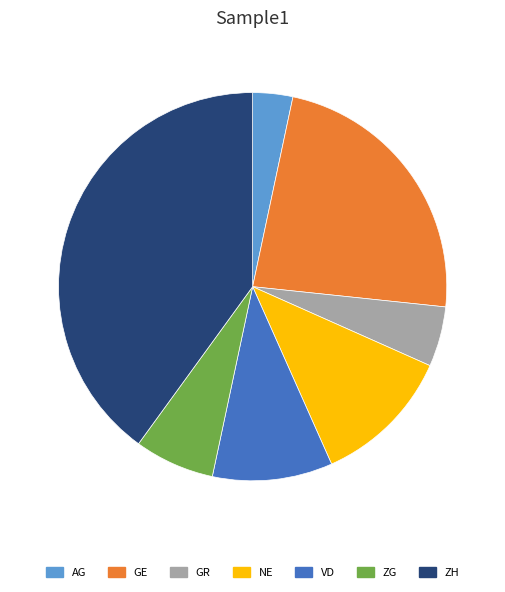

Is AG the majority of the pie?

No